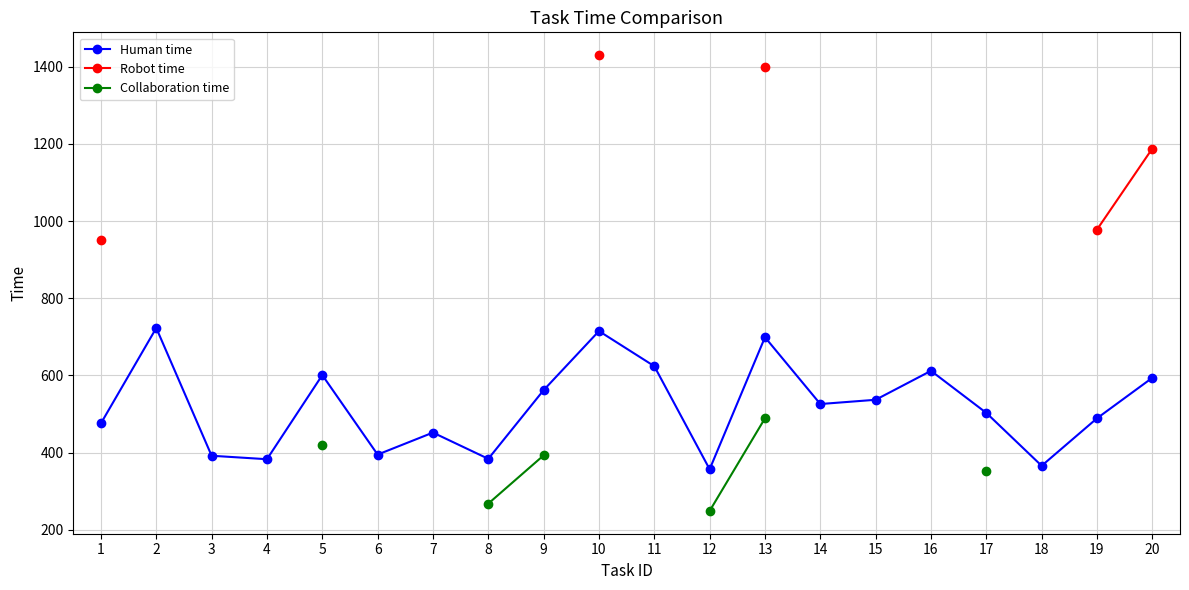

Is it true that Collaboration time equals 249.0 at 12?

True